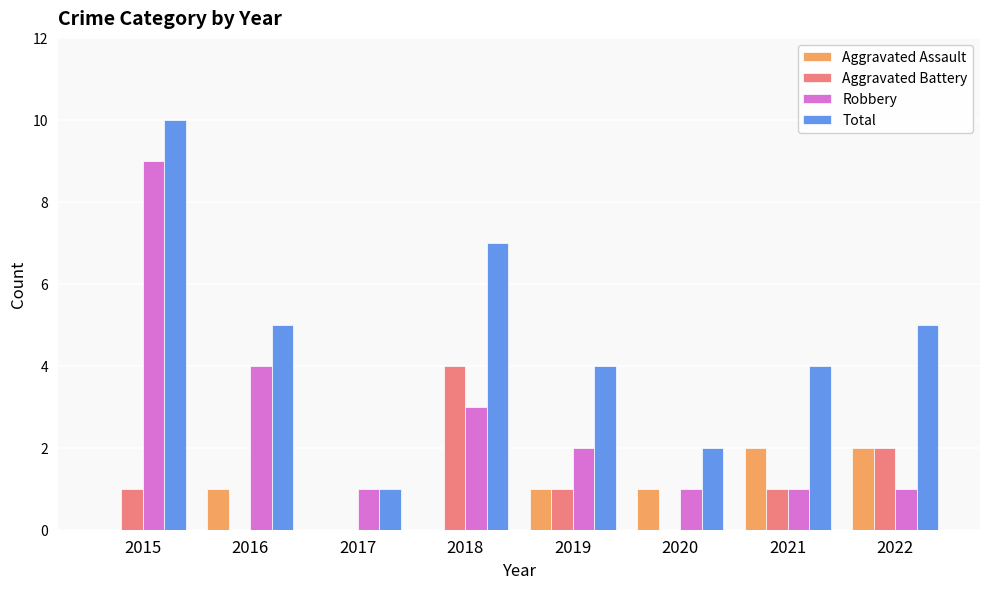

Where does the Total series first go above 5?

2015